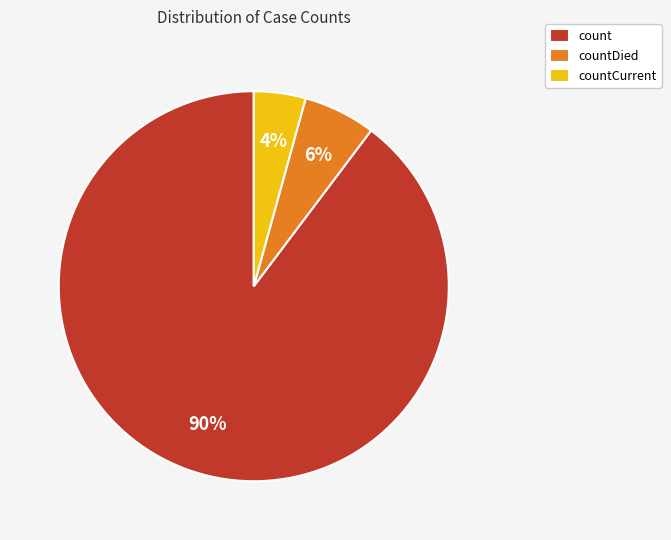

True or false: count accounts for 77% of the total.

False